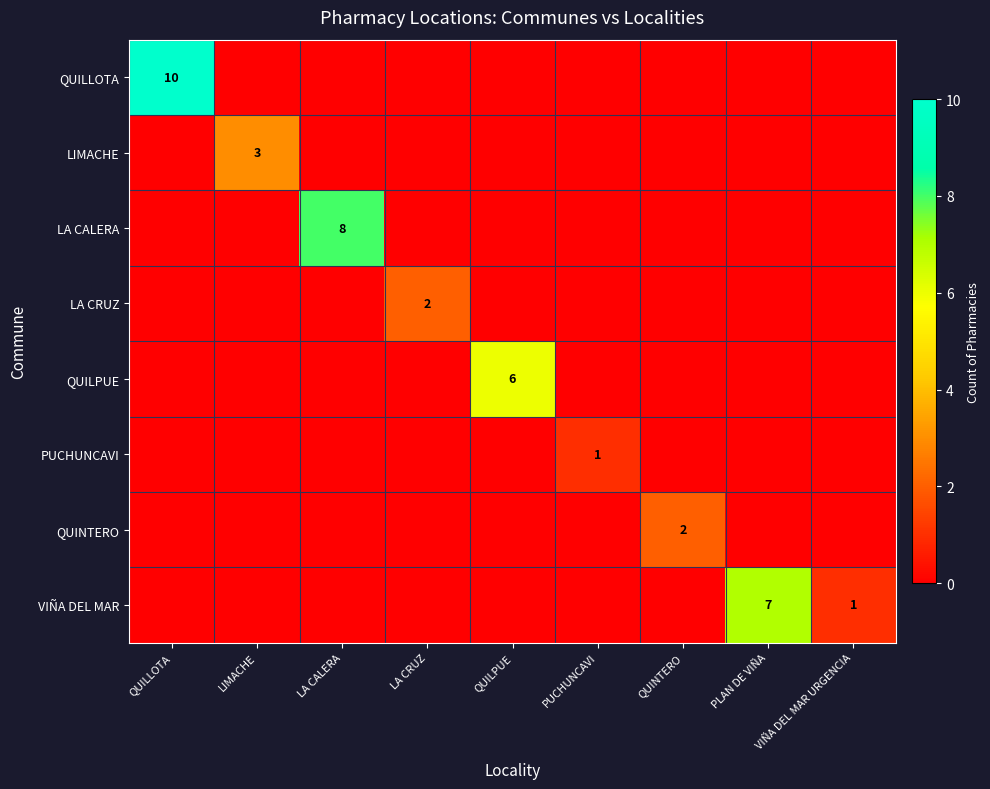

How many VIÑA DEL MAR values are between 0 and 1?

8